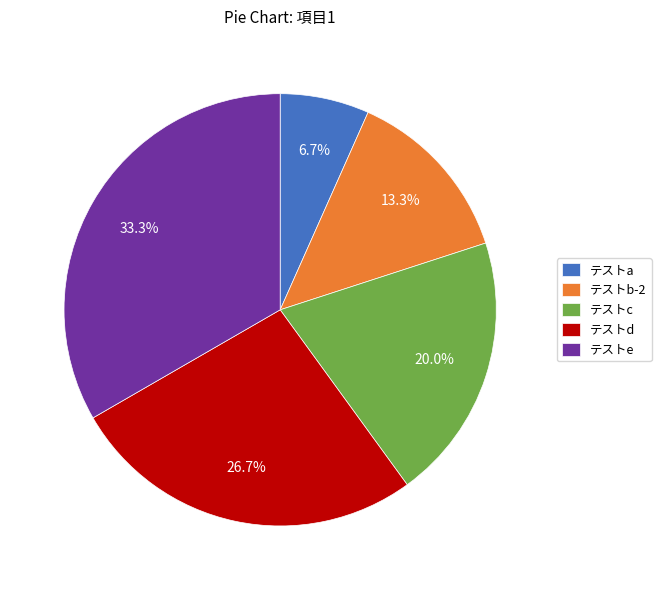

How many slices are in this pie chart?

5